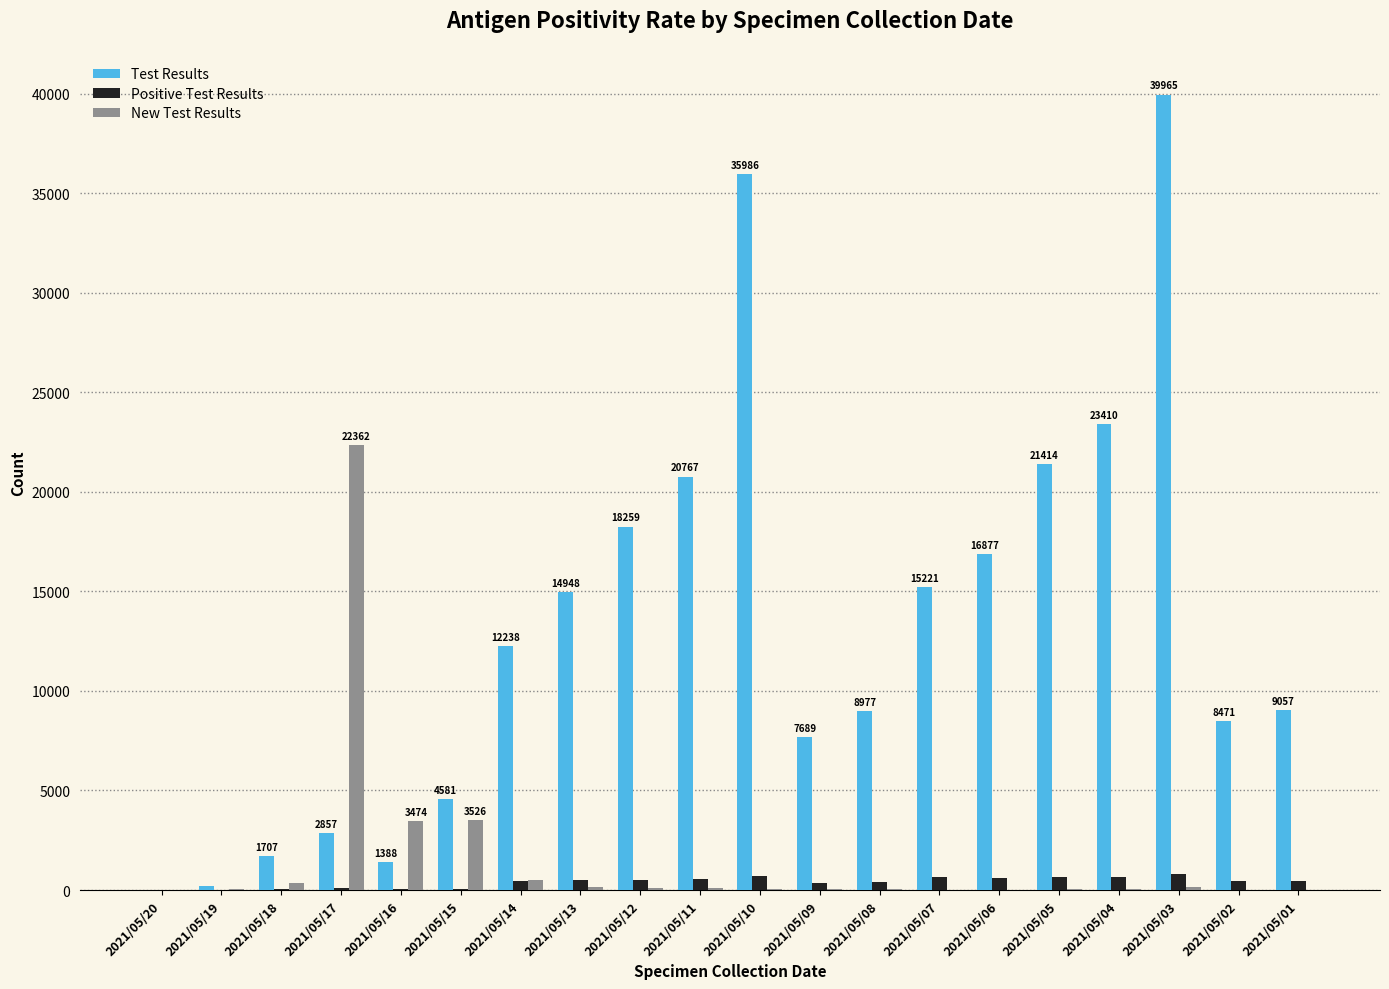

What is the approximate value of Positive Test Results at 2021/05/12, to the nearest 10?

520